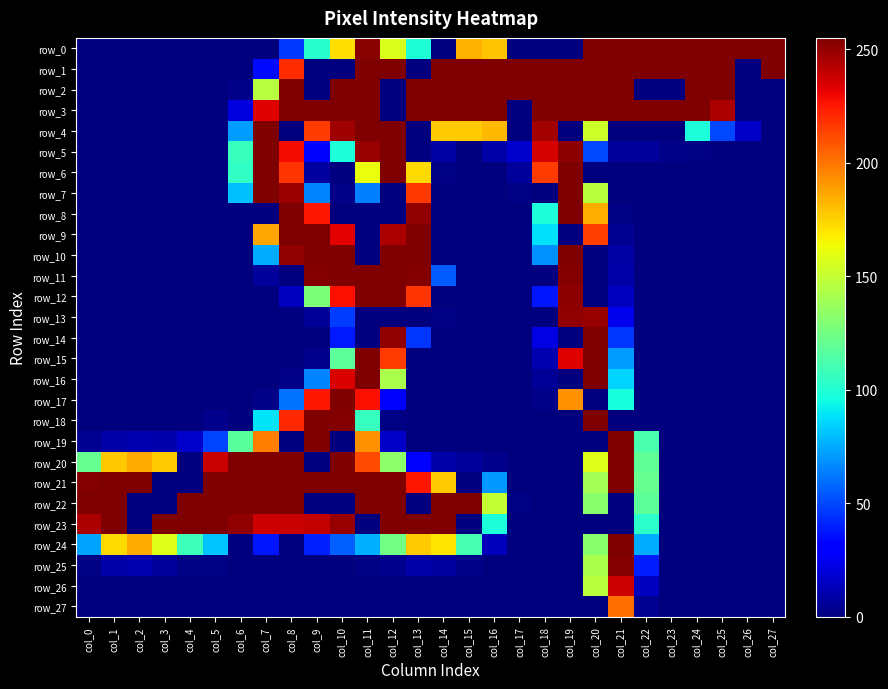

Which series has the largest range (max minus min)?

row_0